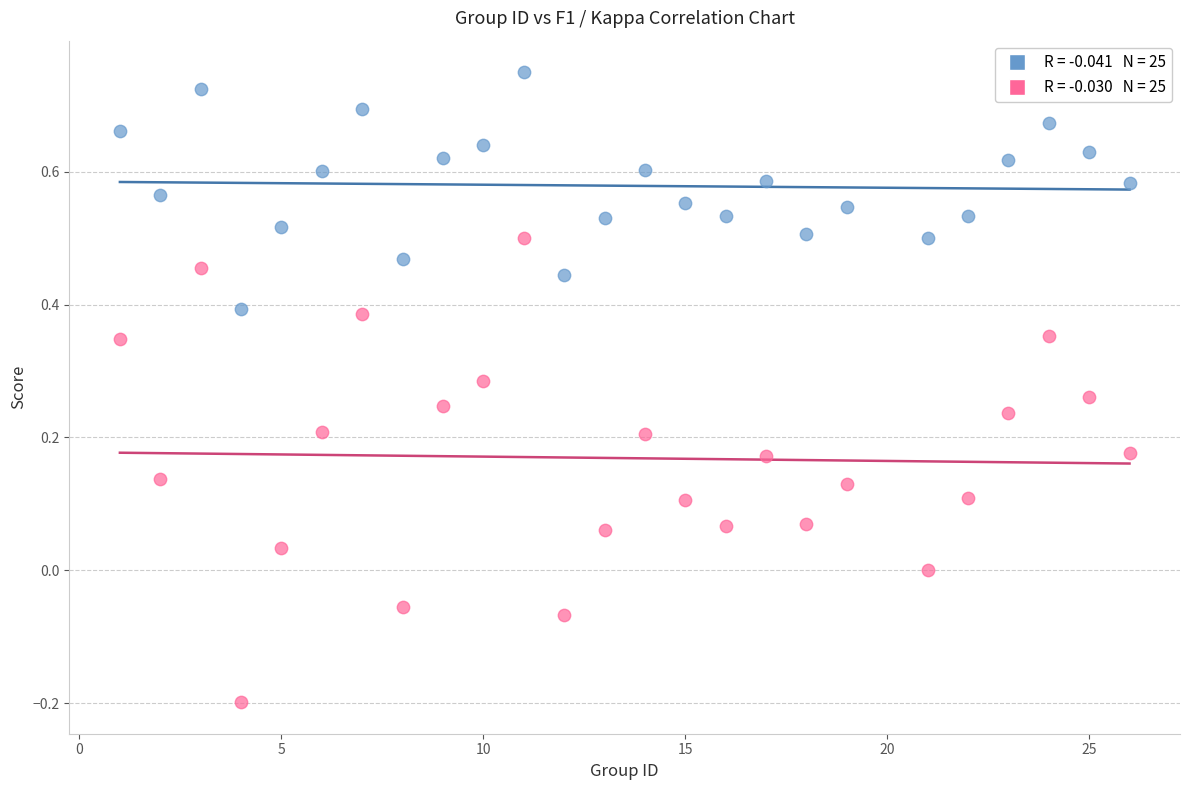

Across all data points, what is the range of X values (max minus min)?

25.0